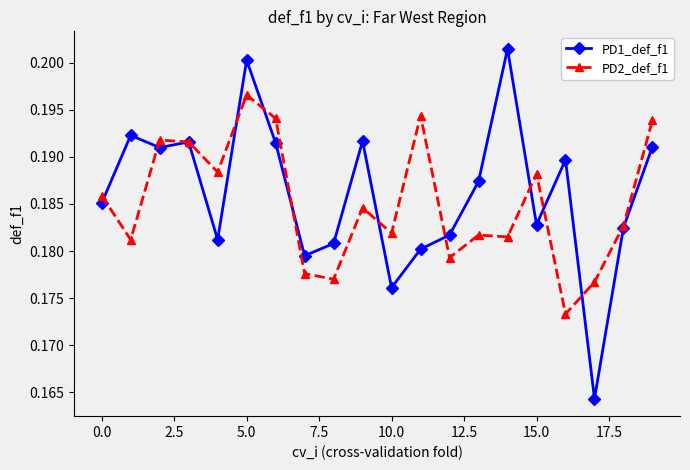

List the series in order of their overall mean, lowest first.

PD2_def_f1, PD1_def_f1